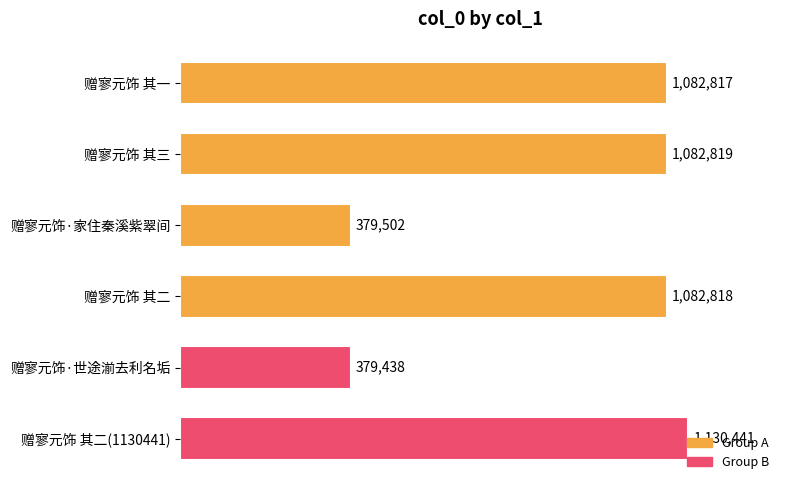

Between 赠寥元饰 其二(1130441) and 赠寥元饰·世途湔去利名垢, which is larger?

赠寥元饰 其二(1130441)